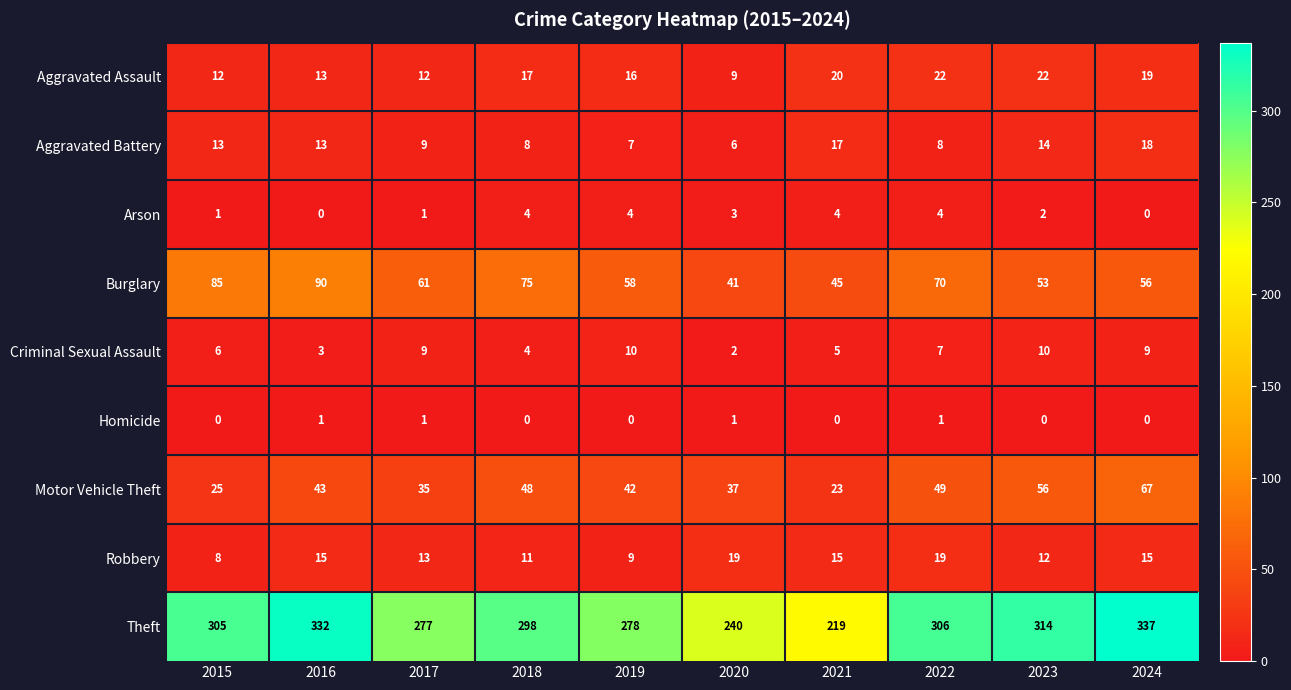

Count the number of categories in the chart.

10